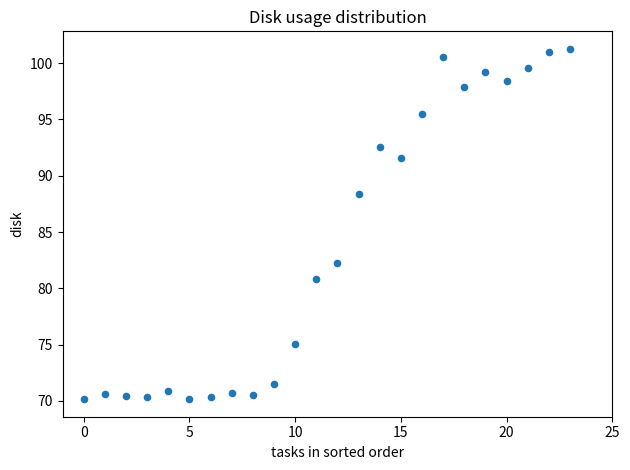

What is the range of Y values (max minus min)?

31.1